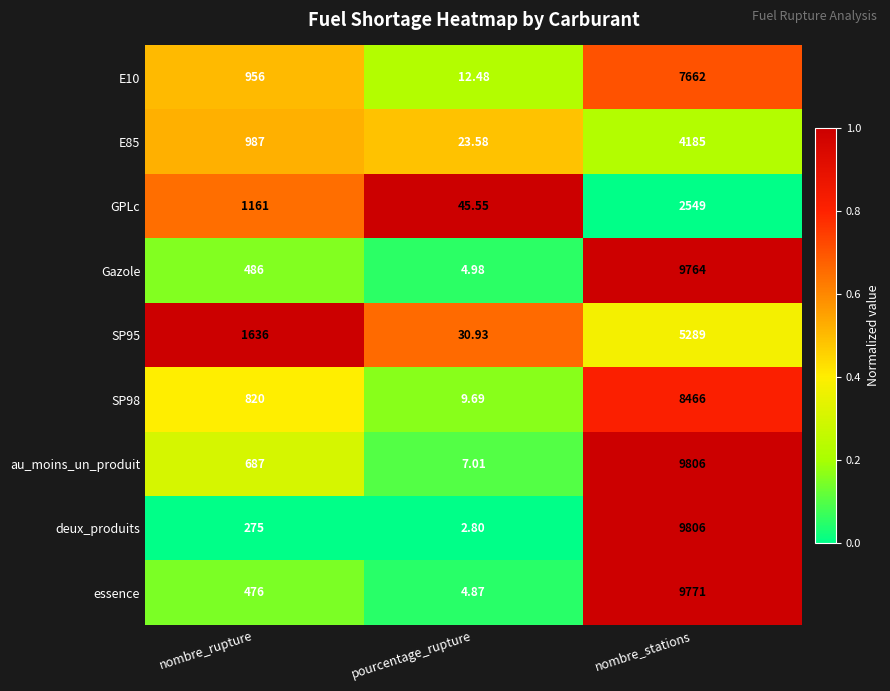

At which category is the sum across all series the highest?

nombre_stations